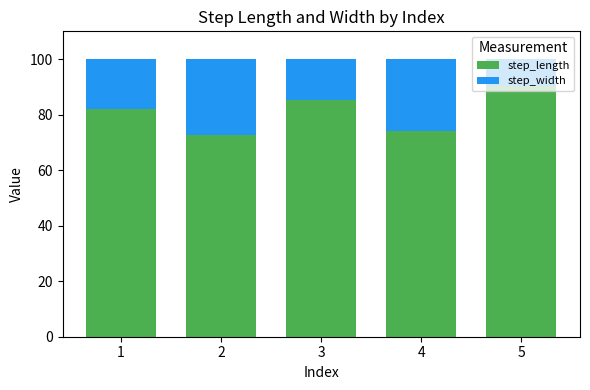

Is it true that step_length equals 44.0 at 1?

False